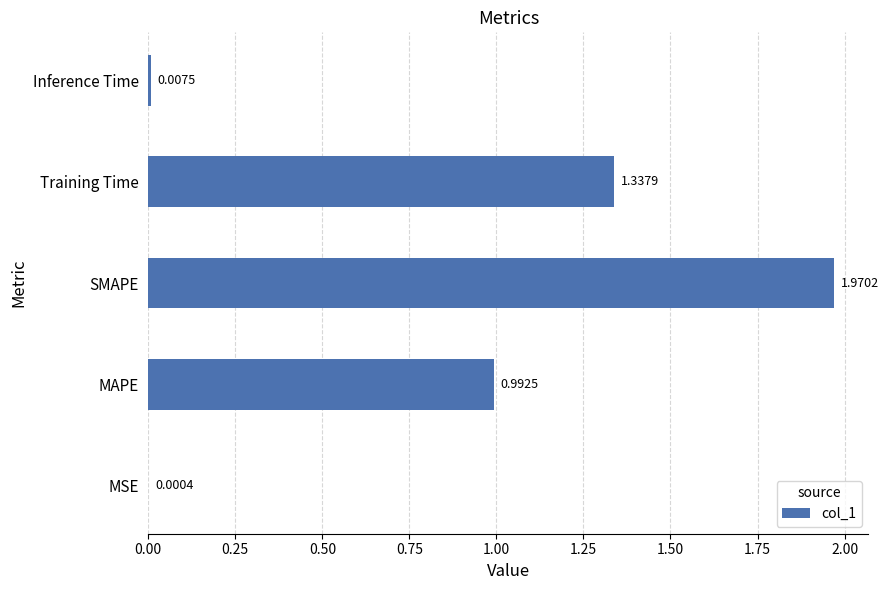

Where is the data nearest to the value 0?

MSE